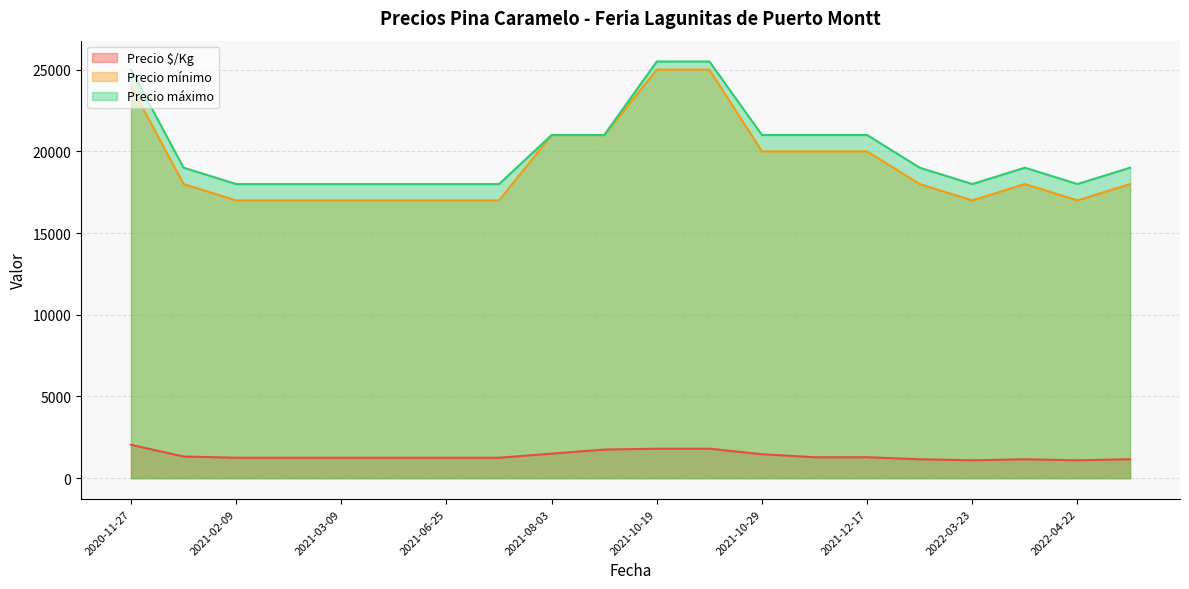

How many series are shown in this chart?

3